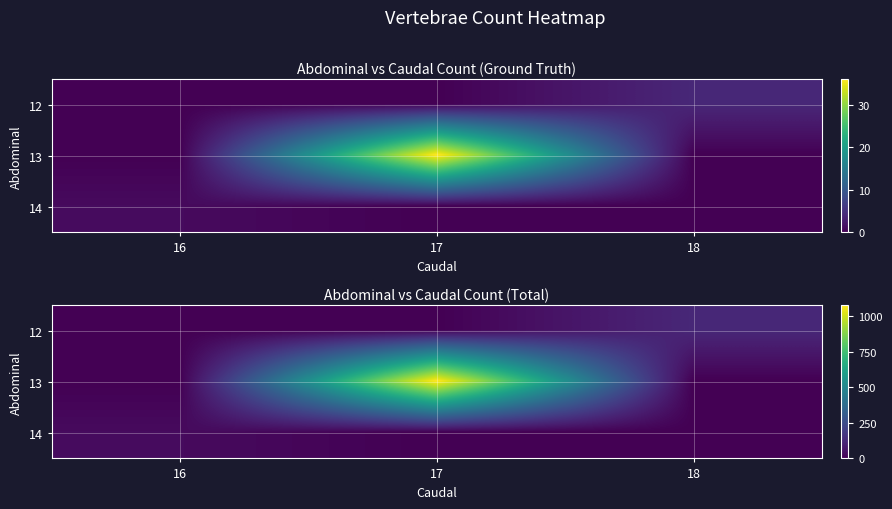

Which label corresponds to the smallest value in the chart?

16